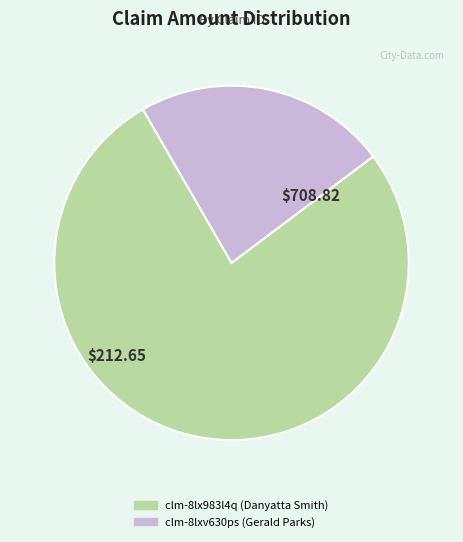

Is there any slice that represents more than half of the pie?

Yes